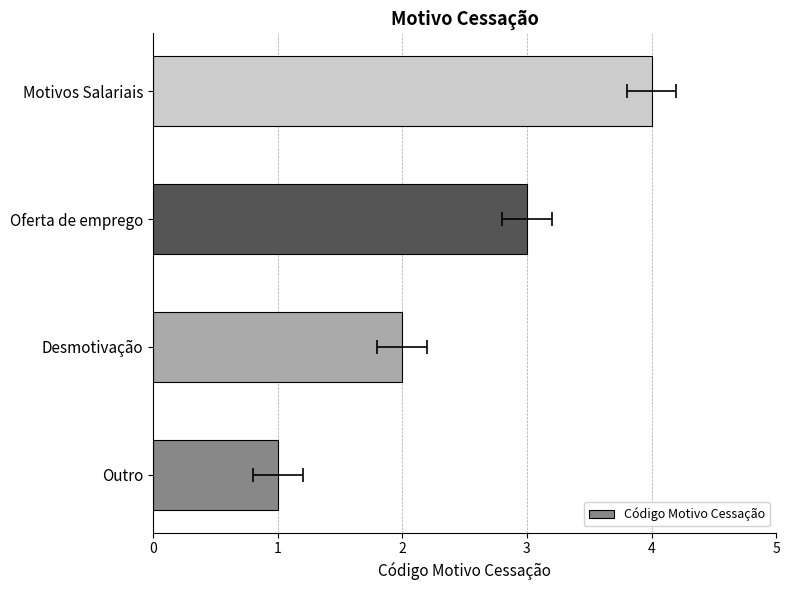

The chart shows a value of 3 at Motivos Salariais. True or false?

False